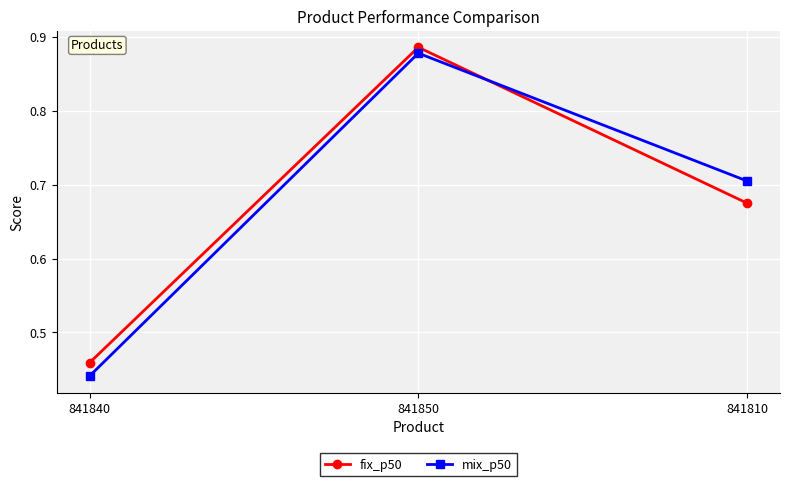

At how many categories does at least one series exceed 0?

3